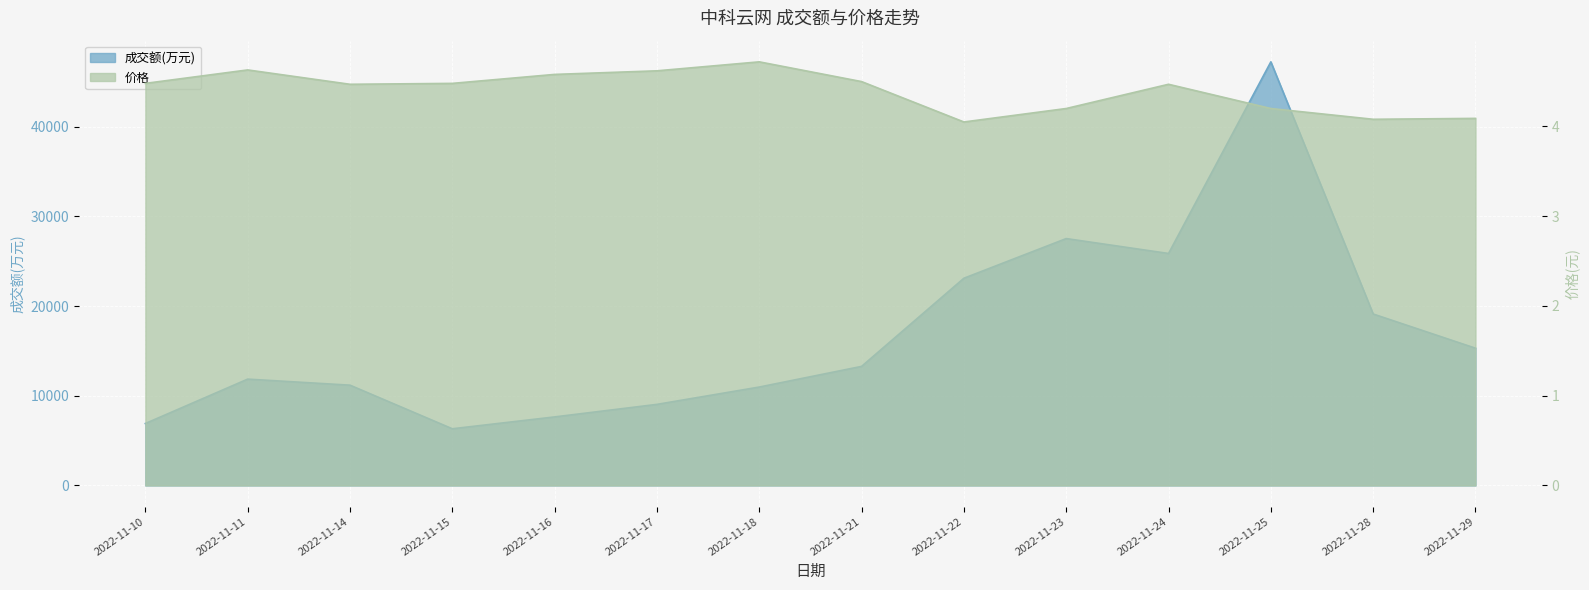

At which category is the sum across all series the highest?

2022-11-25